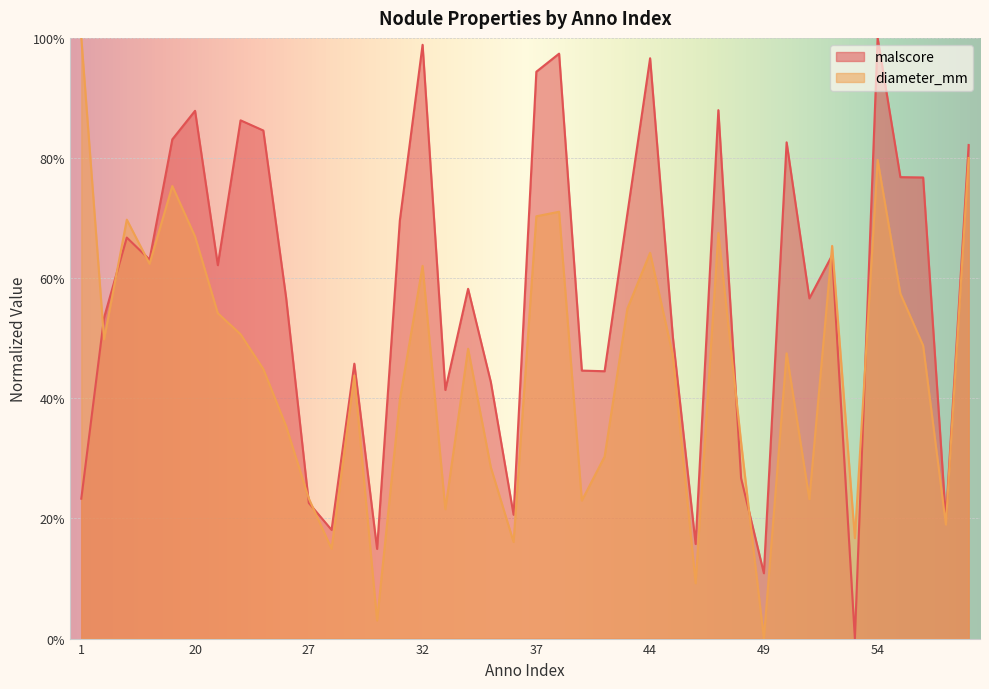

How many interior local valleys does the diameter_mm series have?

12